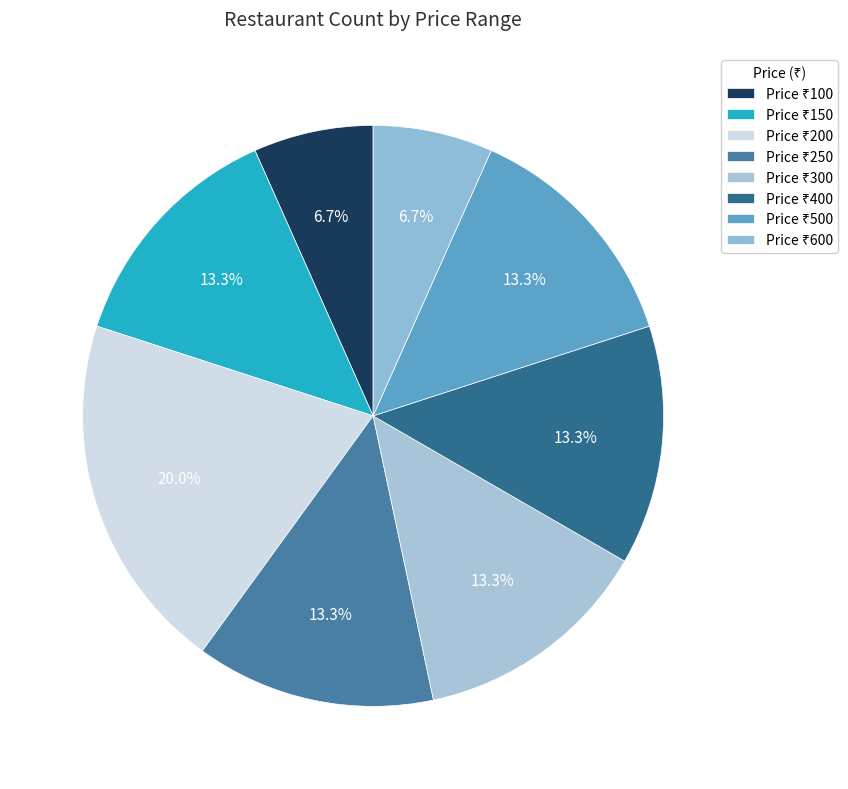

How many slices are in this pie chart?

8